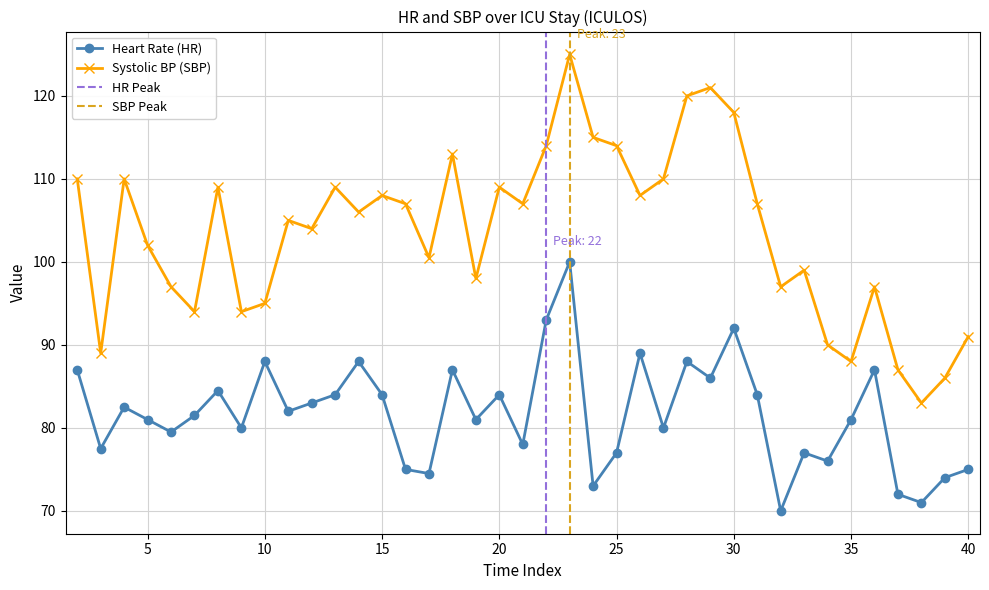

At which label does HR first exceed 81?

2